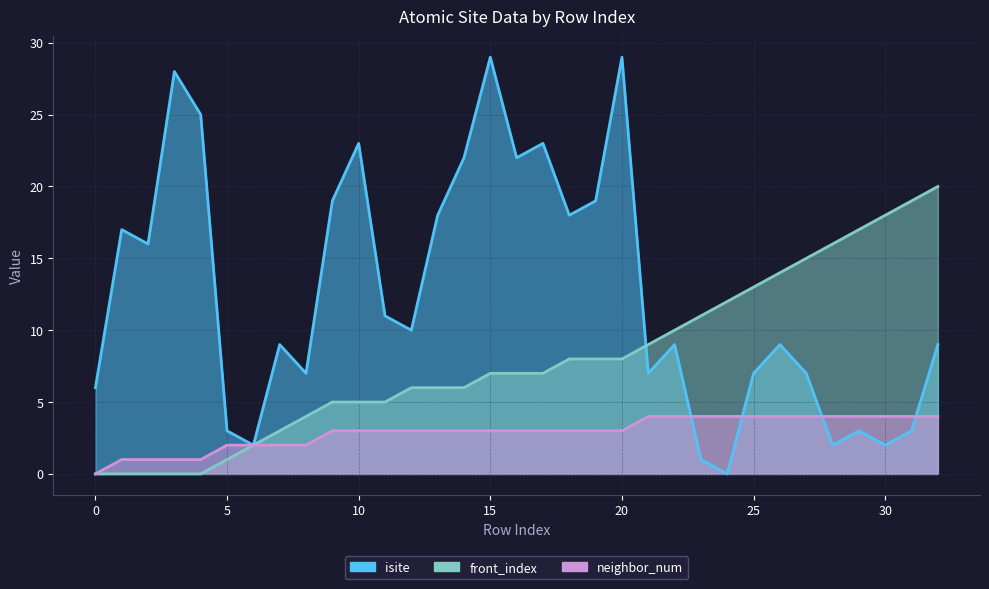

Is it true that neighbor_num equals 1 at 5?

False